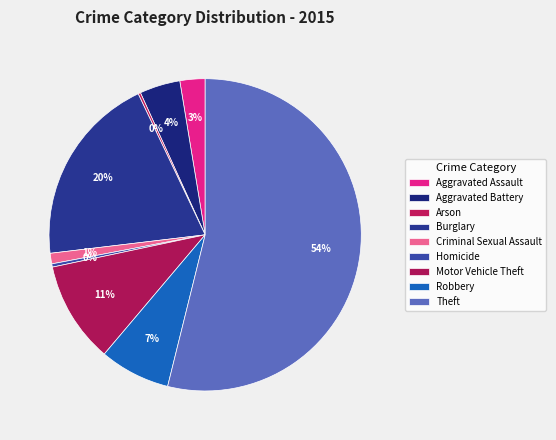

To the nearest percent, what is the average slice percentage?

11%